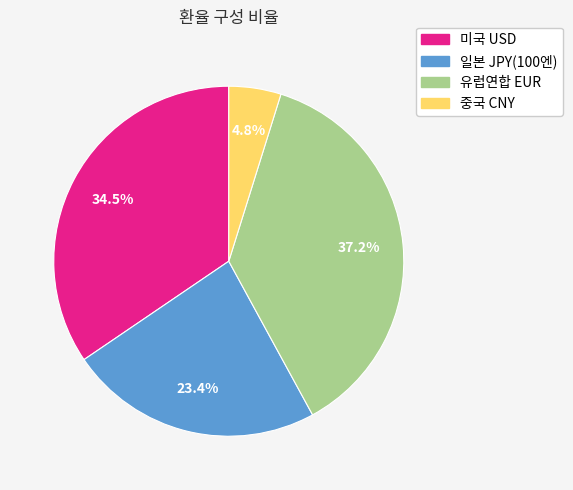

How much of the chart is everything except 미국 USD?

65.5%